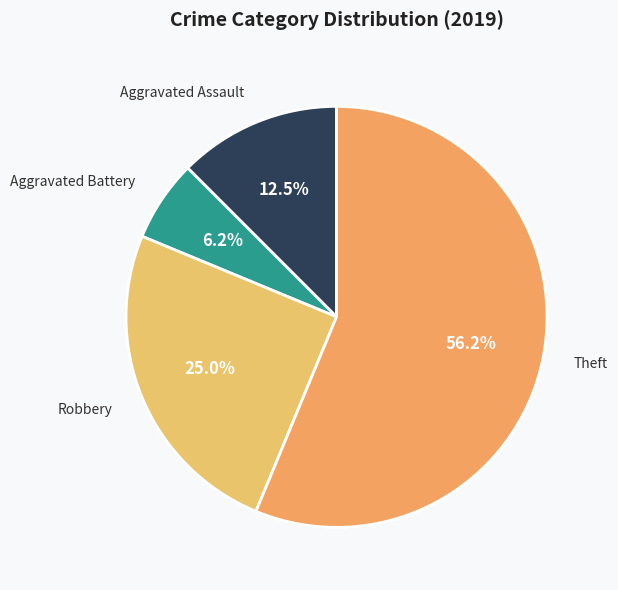

Rank the categories by value from highest to lowest.

Theft, Robbery, Aggravated Assault, Aggravated Battery